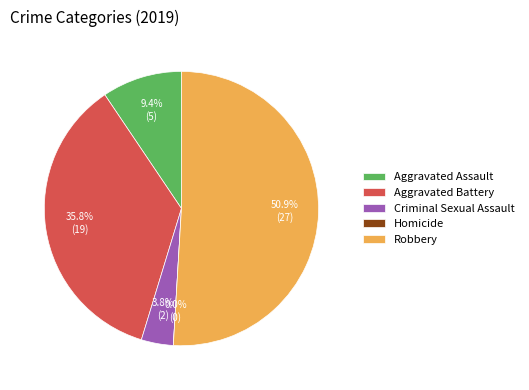

Rank the categories by value from lowest to highest.

Homicide, Criminal Sexual Assault, Aggravated Assault, Aggravated Battery, Robbery